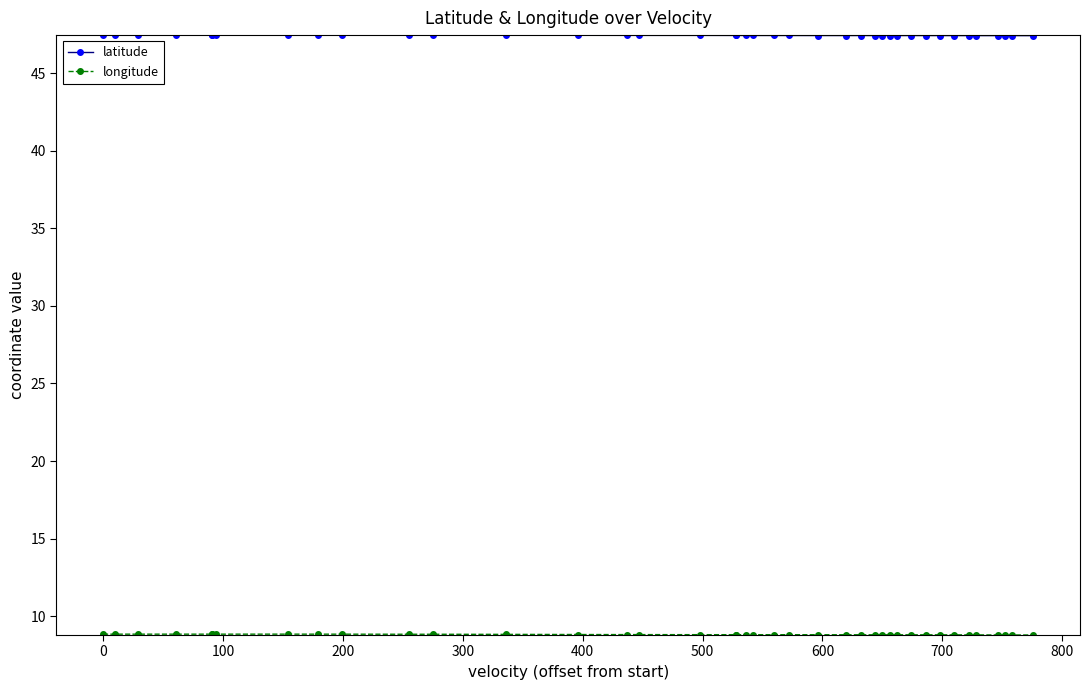

At how many categories does at least one series exceed 46?

40